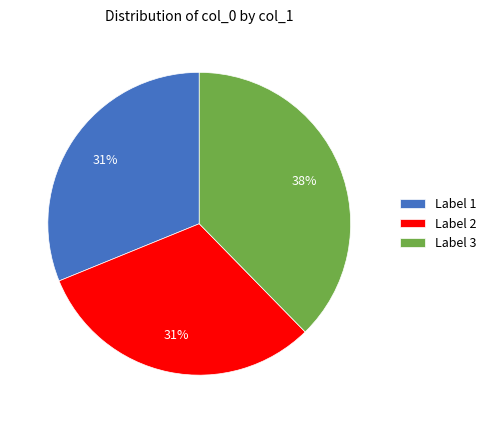

Is the sum of Label 2 and Label 3 greater than half?

Yes